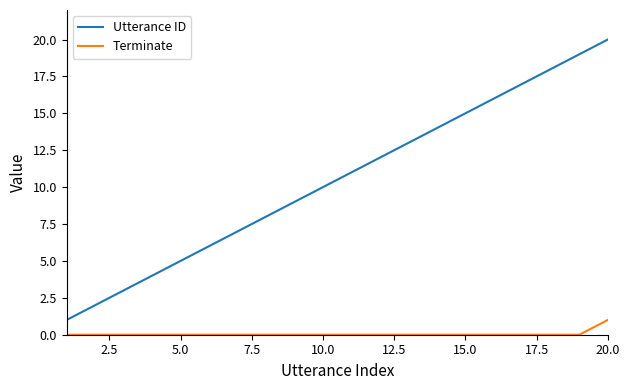

List the series in order of their overall mean, highest first.

Utterance ID, Terminate